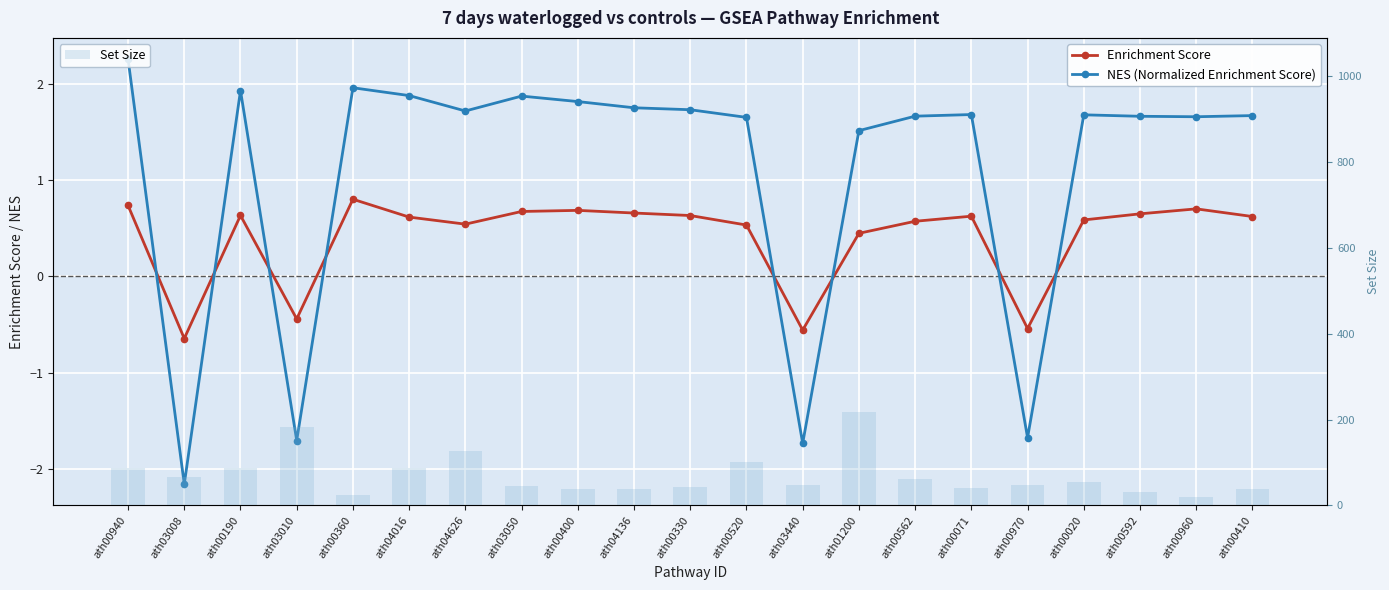

Is the value of NES (Normalized Enrichment Score) at ath00071 greater than the value of Enrichment Score at ath00960?

Yes